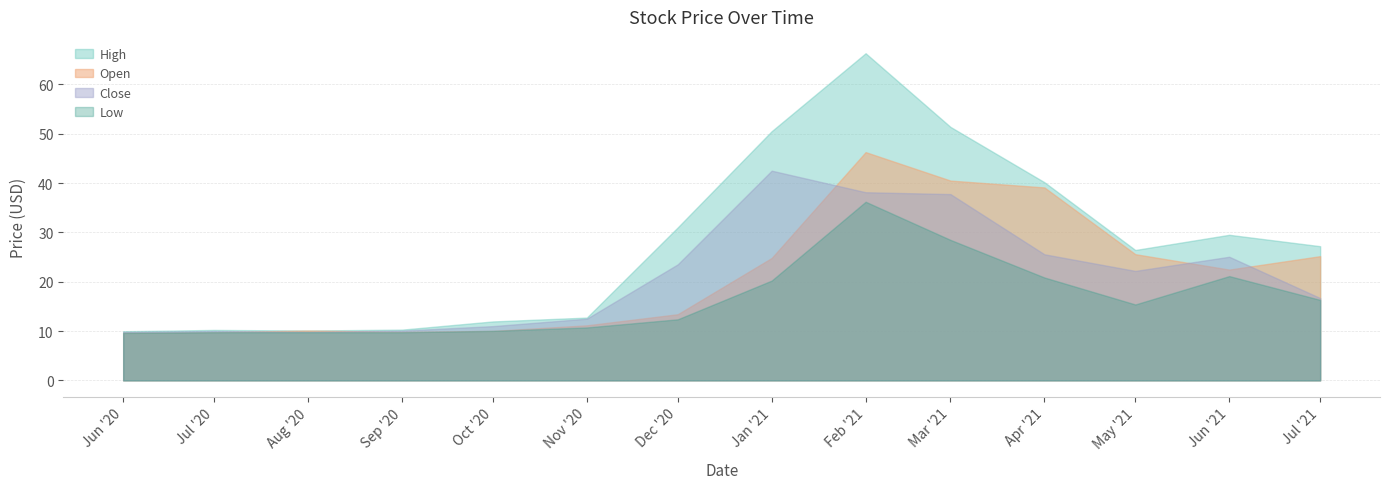

Which has a higher value, 2021-04-01 or 2020-08-01?

2021-04-01